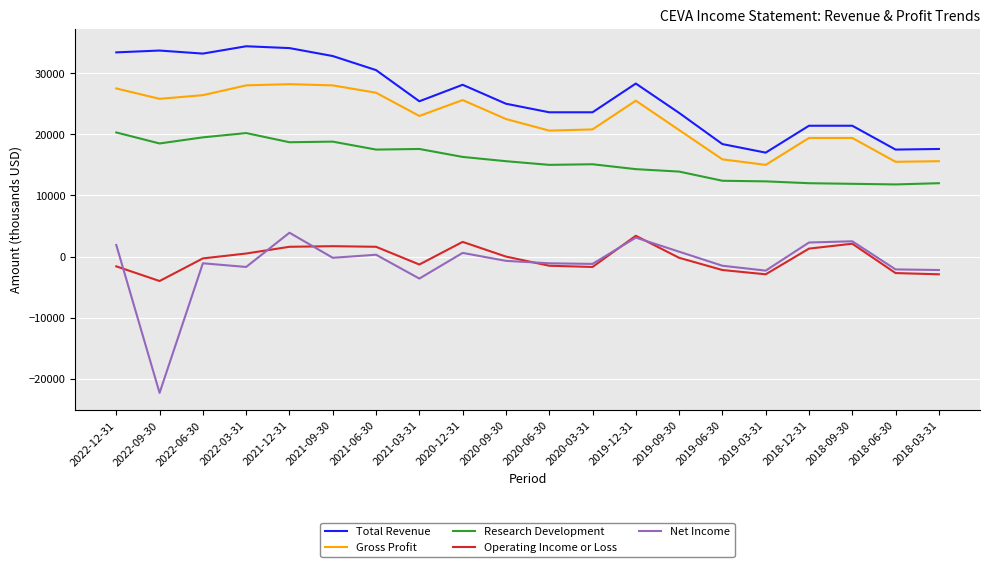

What is the greatest value displayed?

34400